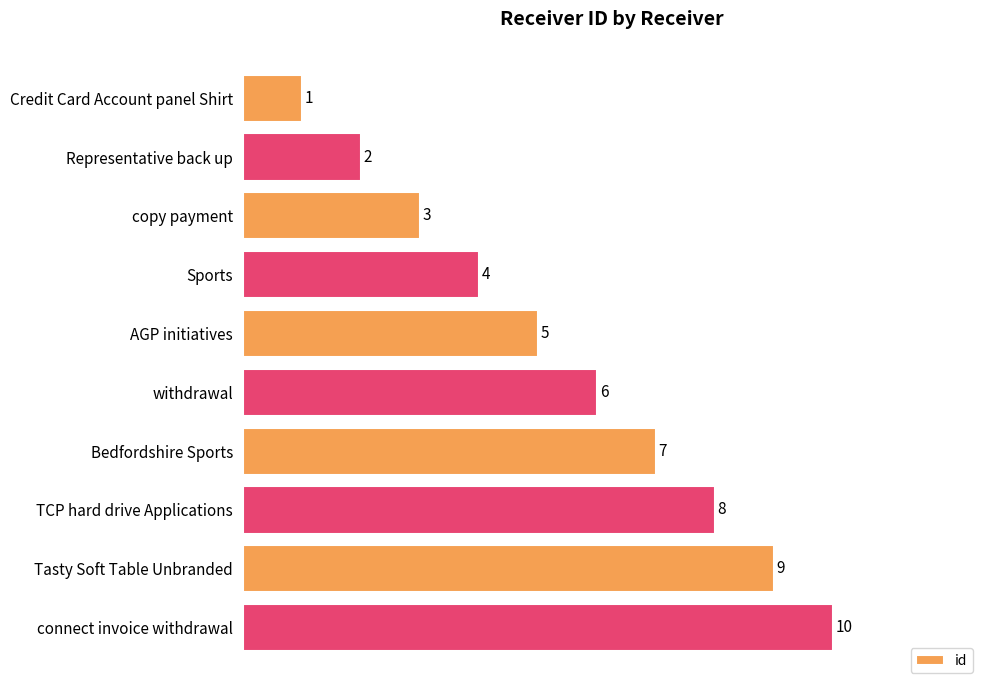

How many bars are there in total?

10